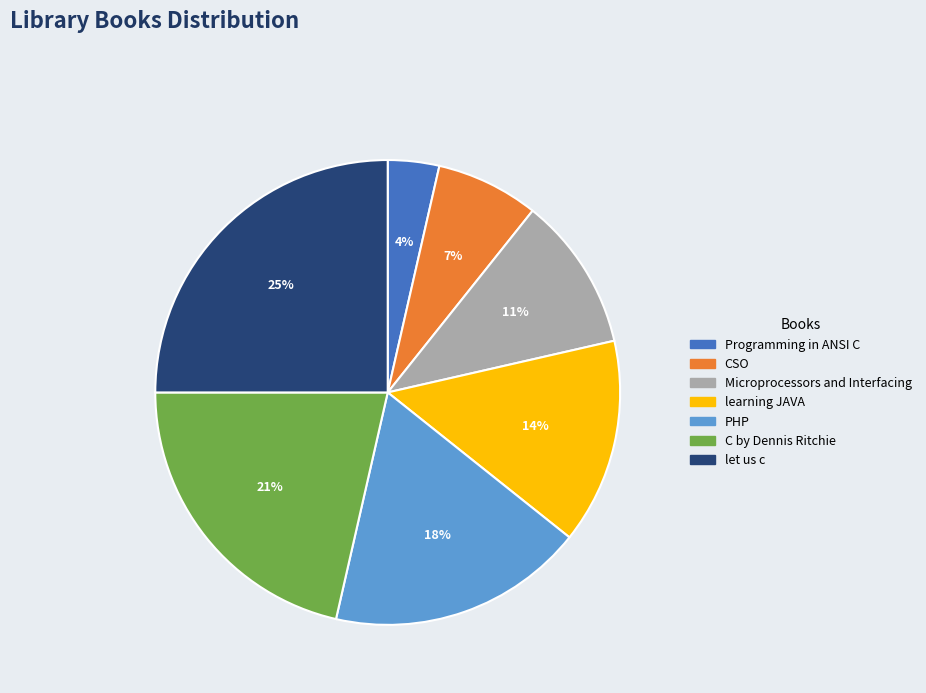

Is there a majority slice in this chart?

No